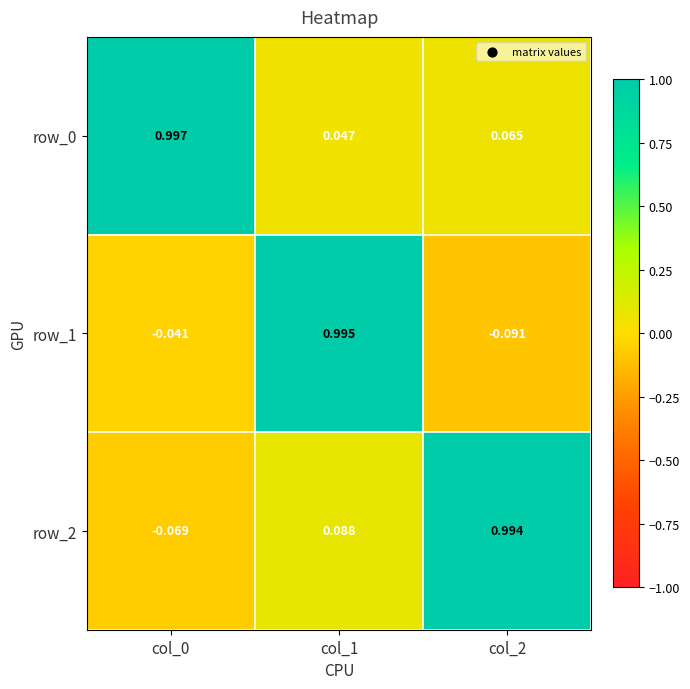

How many negative values does the row_2 series have?

1